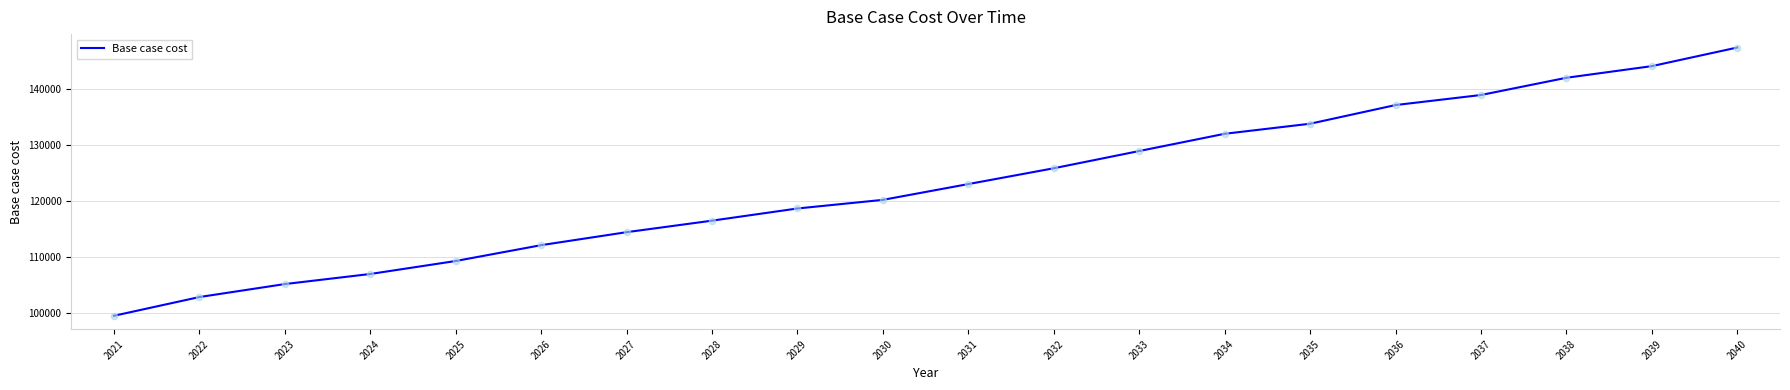

Between 2023 and 2033, which is larger?

2033